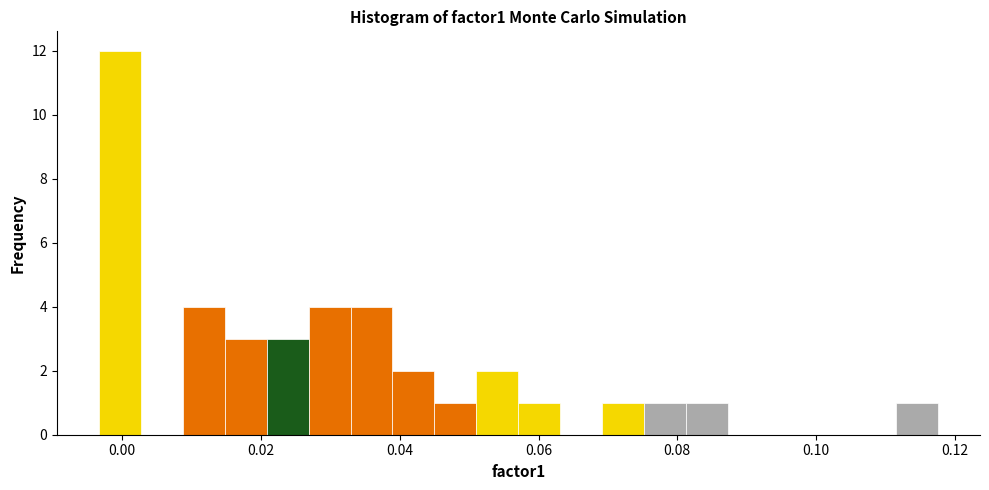

Around what value on the x-axis is the tallest bar? Give the approximate position of its centre, as read against the axis.

0.000